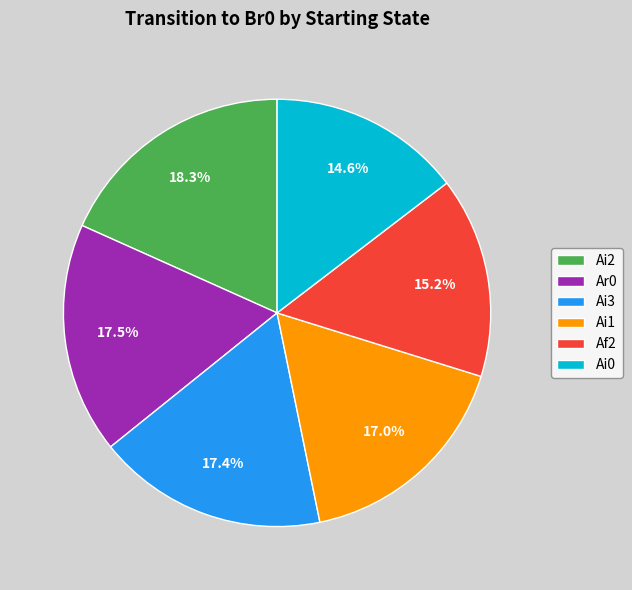

How many segments does this pie chart have?

6